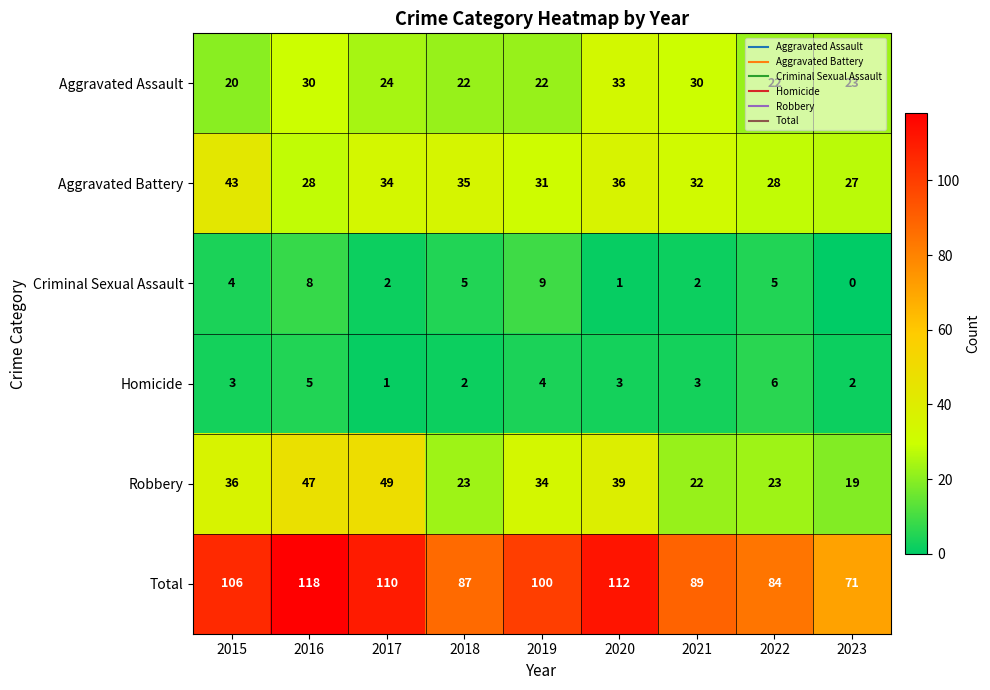

Read the Aggravated Battery value at 2021, to the nearest 10.

30